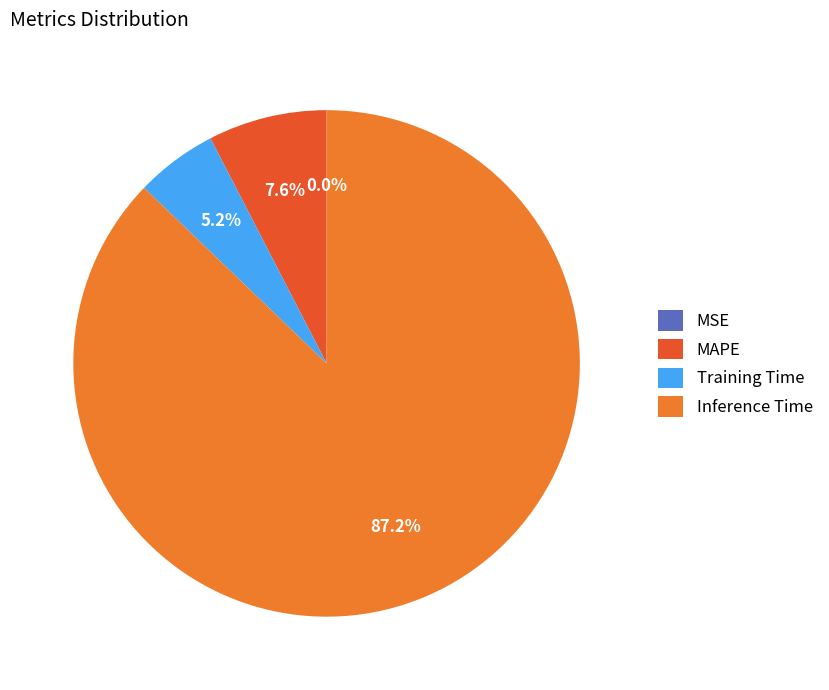

To the nearest percent, what percentage of the pie is Training Time?

5%